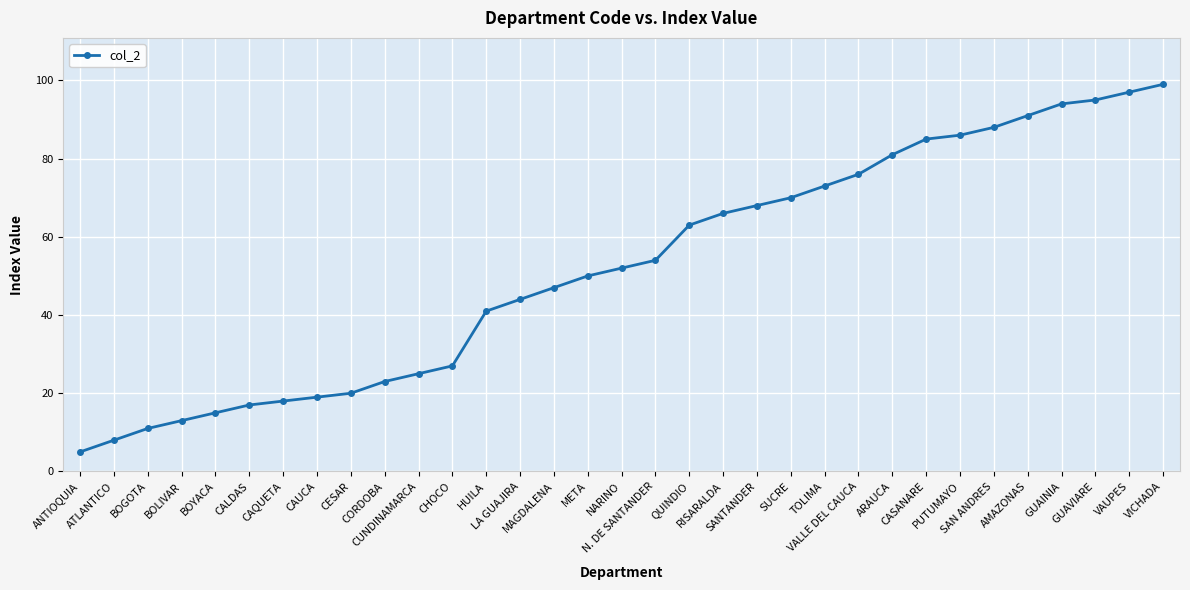

Is it true that the value at QUINDIO is 63?

True